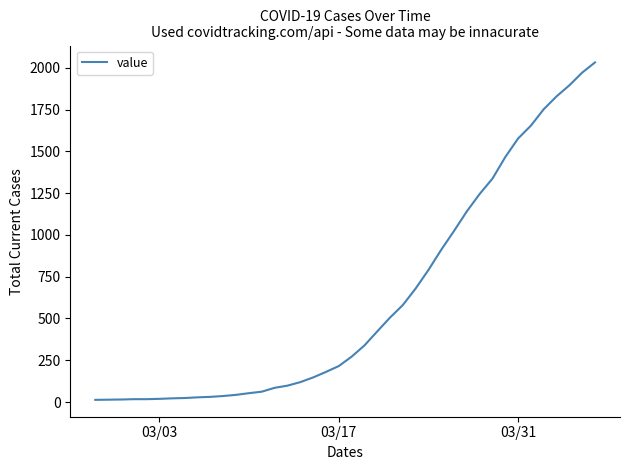

What is the difference between the maximum and minimum values?

2019